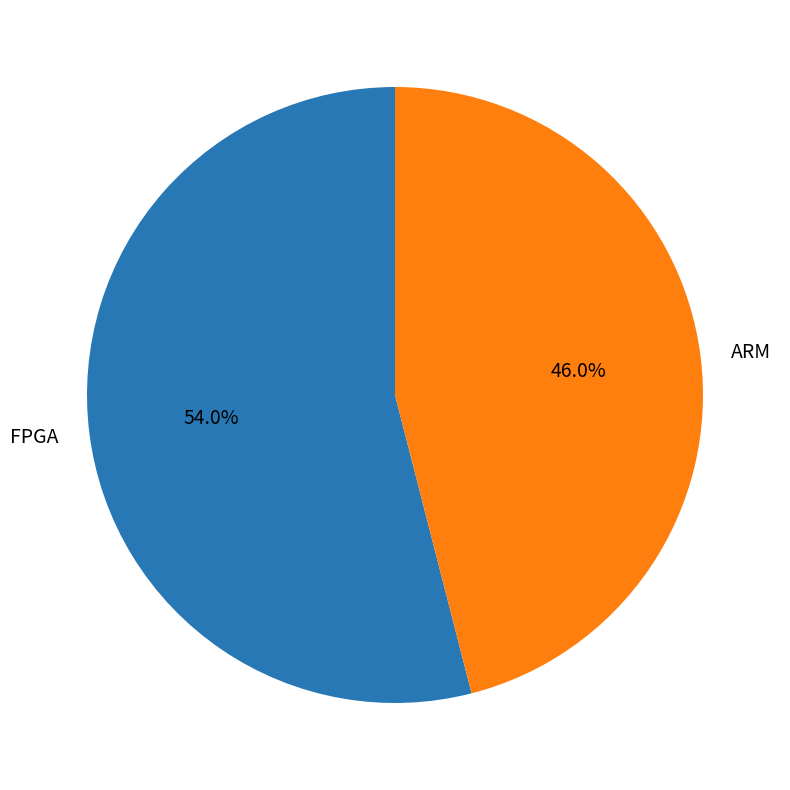

To the nearest percent, what is the combined percentage of ARM and FPGA?

100%